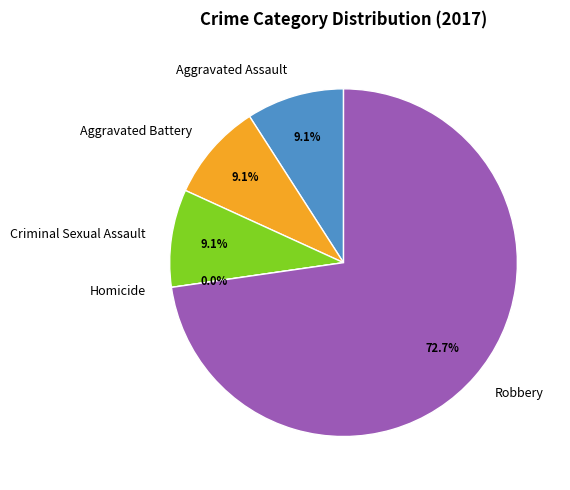

What is the change in value from Criminal Sexual Assault to Homicide?

-1